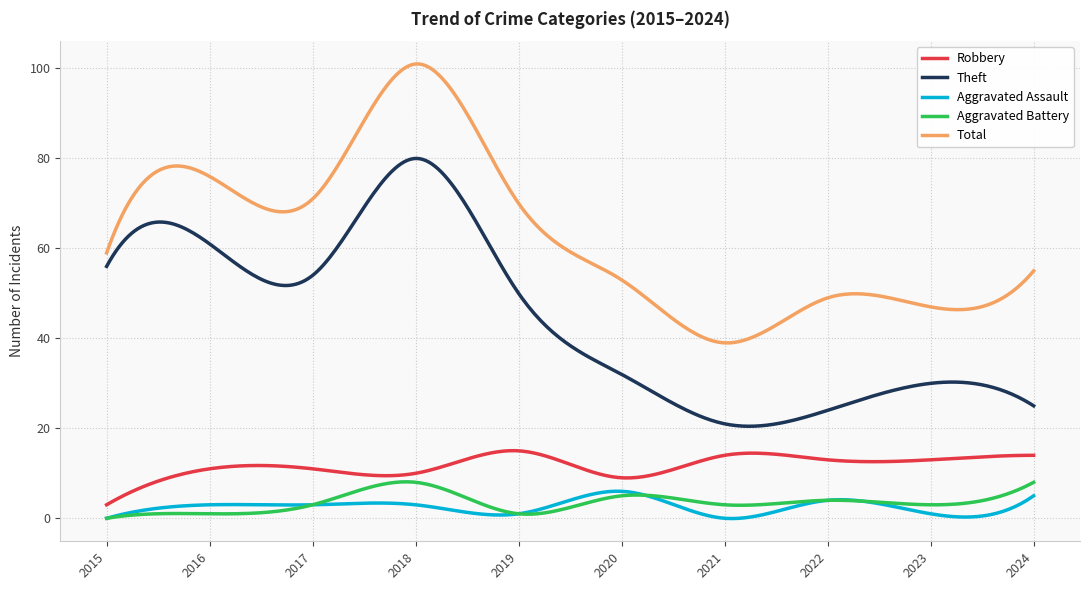

In Aggravated Assault, how many points are higher than both neighbors (excluding endpoints)?

4